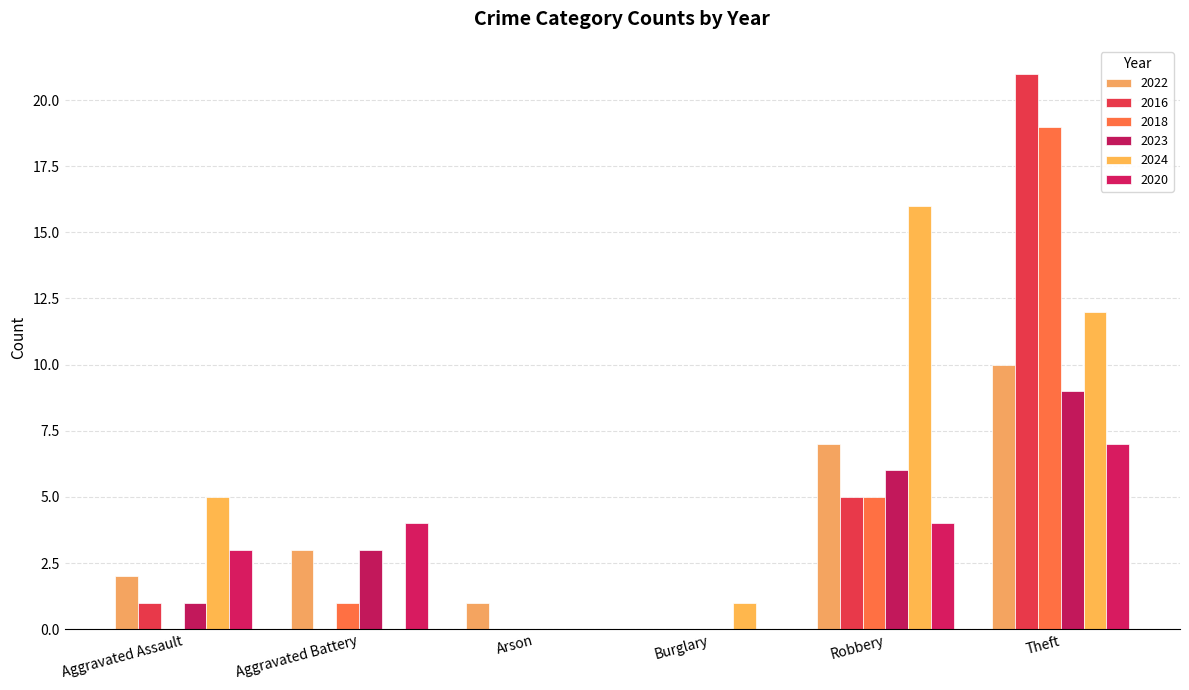

True or false: 2024 has a value of 7 at Arson.

False